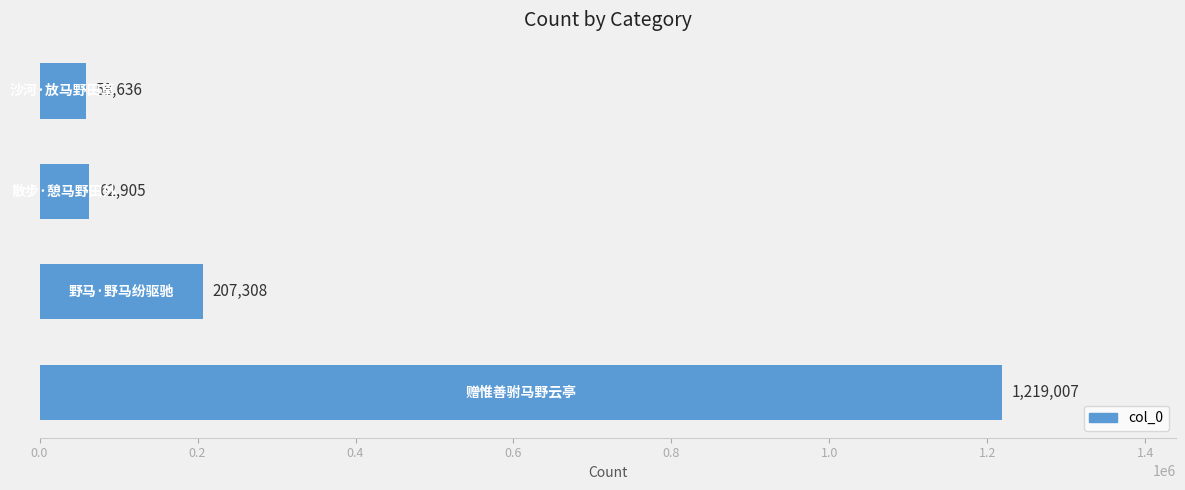

What is the smallest value displayed?

58636